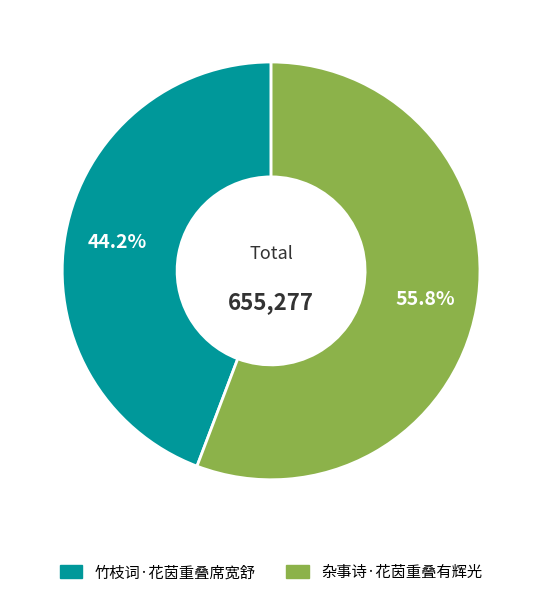

To the nearest percent, what is the average slice percentage?

50%